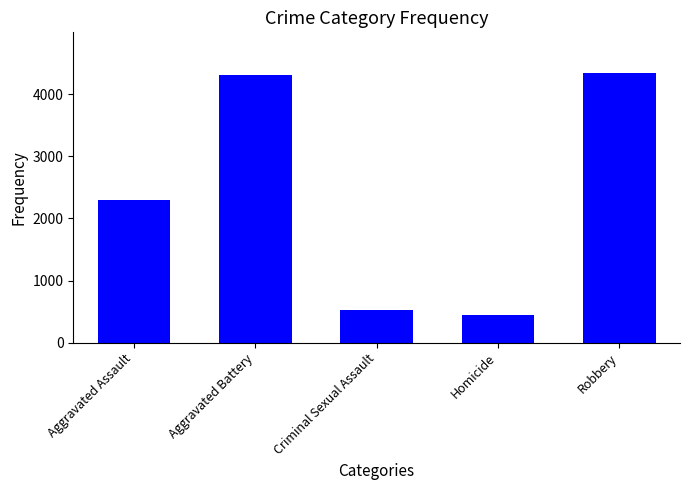

How many data points are less than 2300?

2